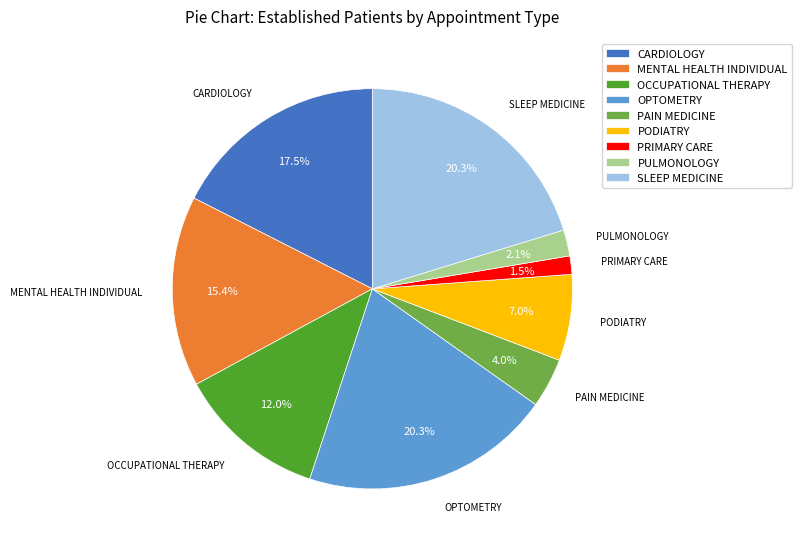

To the nearest percent, what is the difference between the largest and smallest slice percentages?

19%